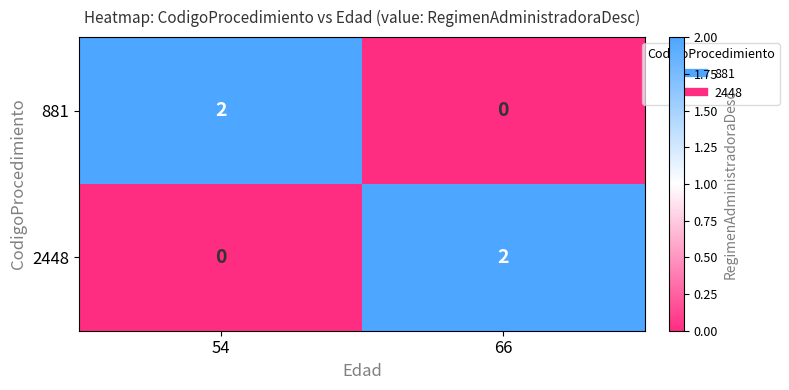

Rank the series at 54 from lowest to highest value.

2448, 881